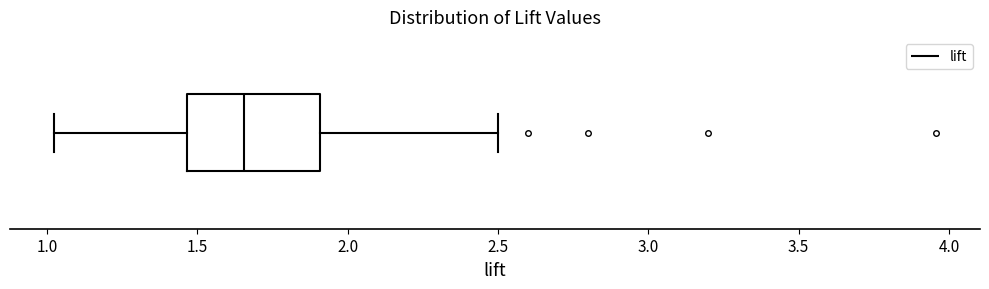

Read this box plot against the x-axis: the position of the median line, the range covered by the box, and the ends of both whiskers. The values are not printed on the chart, so give them approximately, as read against the axis.

median 1.65, box 1.45 to 1.90, whiskers 1.00 to 2.50